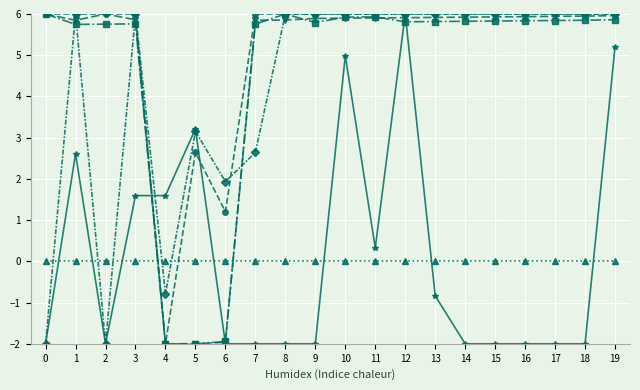

What is the smallest value displayed?

-2.0